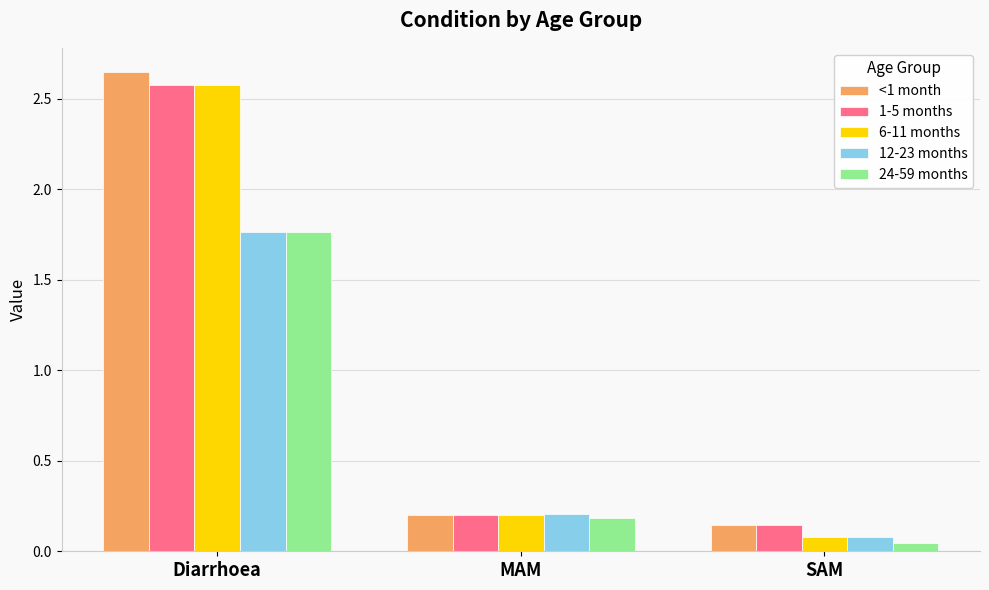

Are the bars grouped side by side (vs. stacked)?

Yes